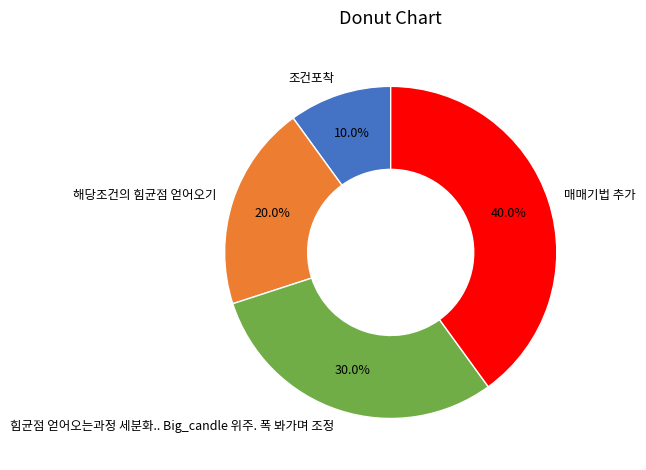

To the nearest percent, what portion does 조건포착 represent?

10%